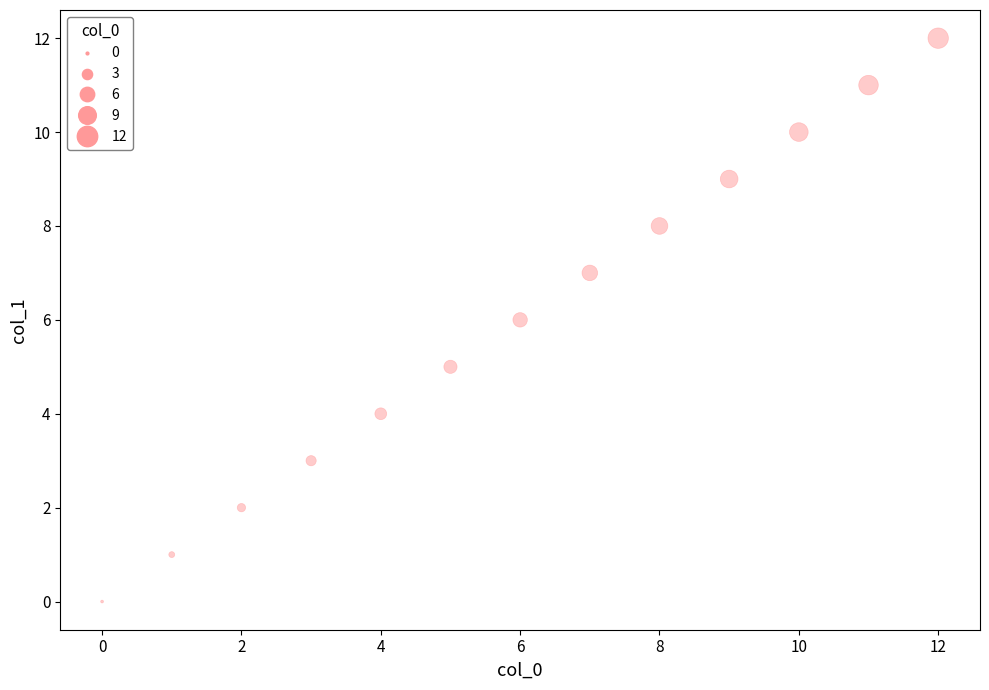

What is the range of Y values (max minus min)?

12